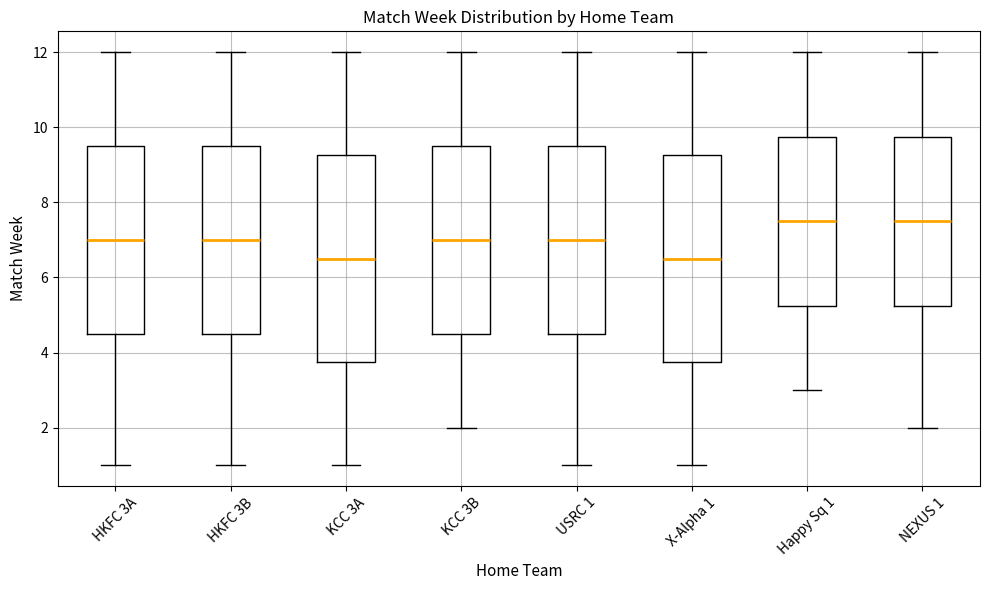

Reading left to right, read every box against the y-axis: the position of its median line, the range the box covers, and the ends of its whiskers. The values are not printed on the chart, so give them approximately, as read against the axis.

HKFC 3A: median 7.0, box 4.6 to 9.6, whiskers 1.0 to 12.0
HKFC 3B: median 7.0, box 4.6 to 9.6, whiskers 1.0 to 12.0
KCC 3A: median 6.6, box 3.8 to 9.2, whiskers 1.0 to 12.0
KCC 3B: median 7.0, box 4.6 to 9.6, whiskers 2.0 to 12.0
USRC 1: median 7.0, box 4.6 to 9.6, whiskers 1.0 to 12.0
X-Alpha 1: median 6.6, box 3.8 to 9.2, whiskers 1.0 to 12.0
Happy Sq 1: median 7.6, box 5.2 to 9.8, whiskers 3.0 to 12.0
NEXUS 1: median 7.6, box 5.2 to 9.8, whiskers 2.0 to 12.0